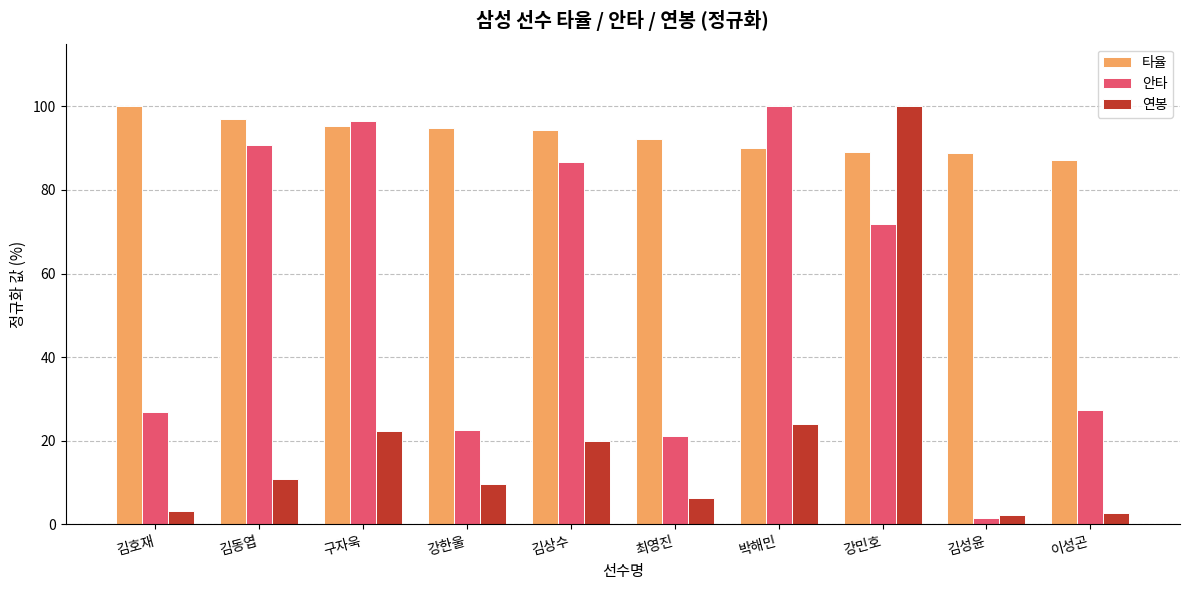

What is the sum of all 안타 values?

545.1